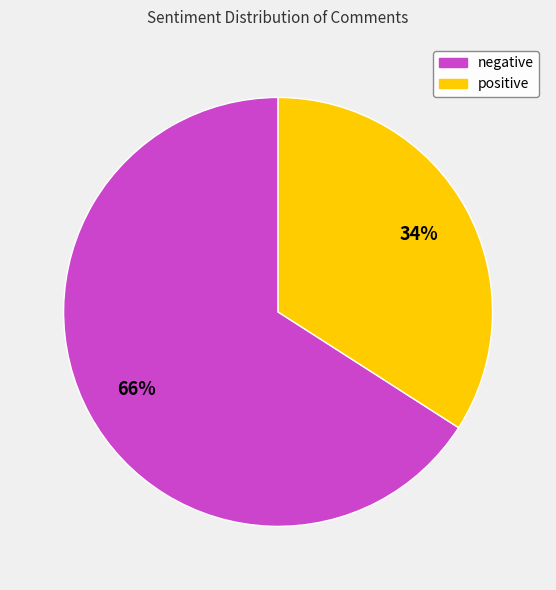

Count the number of slices in the pie.

2